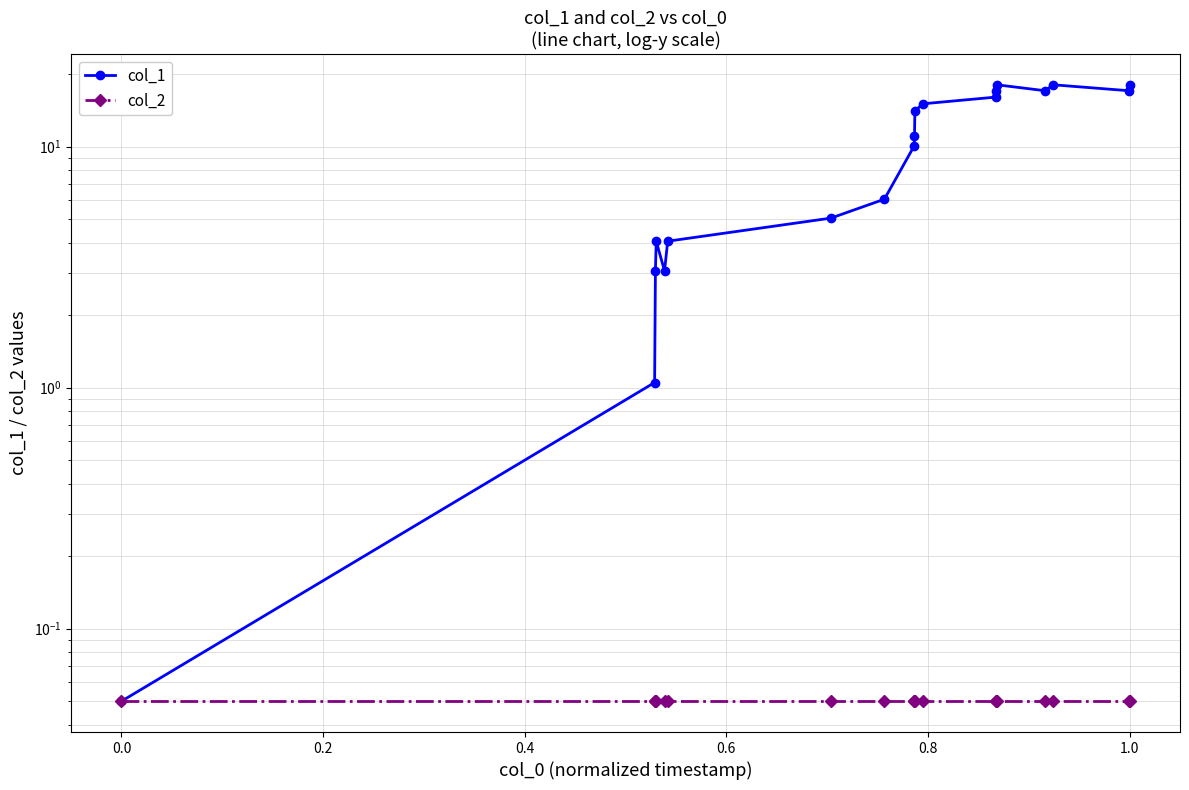

Rank the series by their maximum value, from highest to lowest.

col_1, col_2